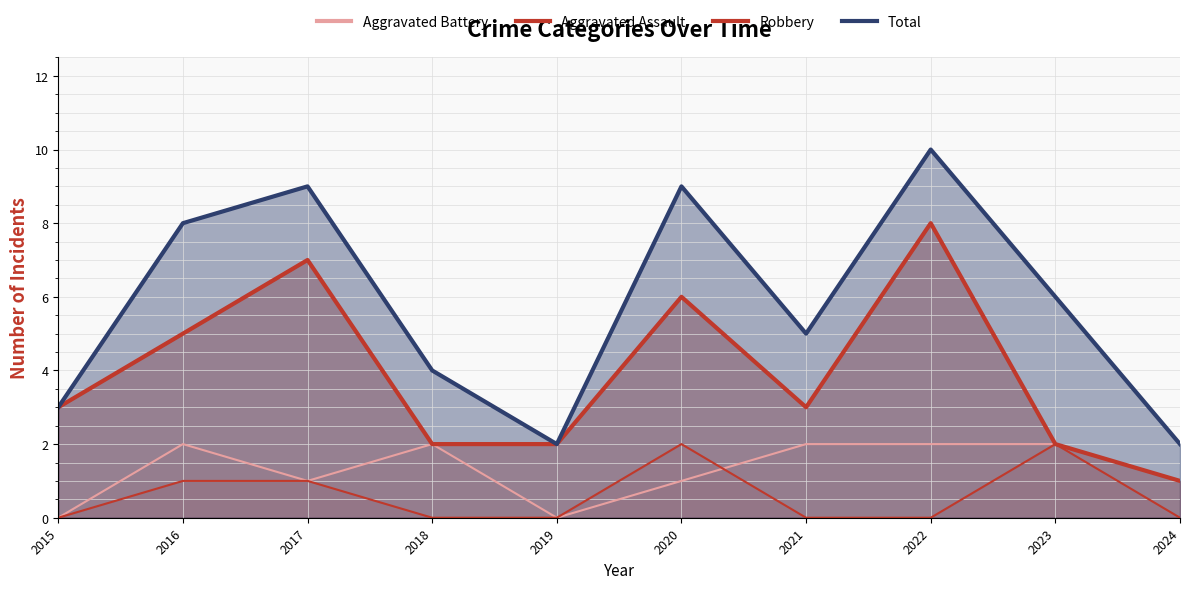

Is it true that Aggravated Assault equals 0 at 2018?

True